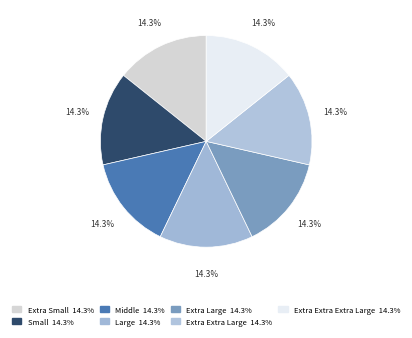

Is it true that Middle is 28% of the pie?

False